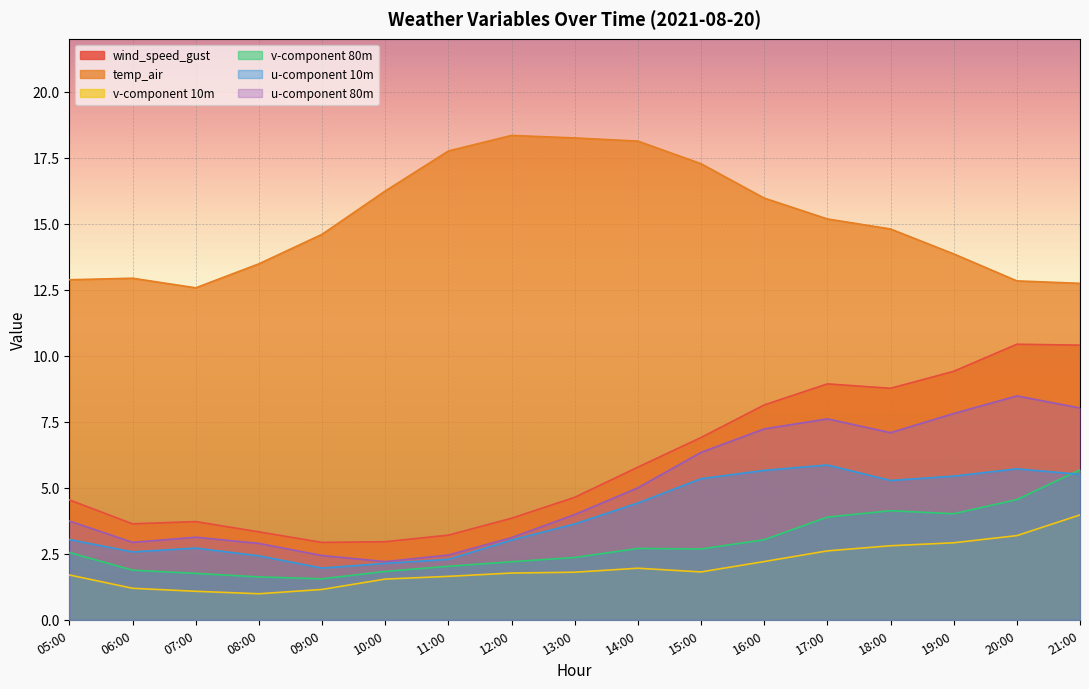

True or false: wind_speed_gust has a value of 5.0 at 08:00.

False